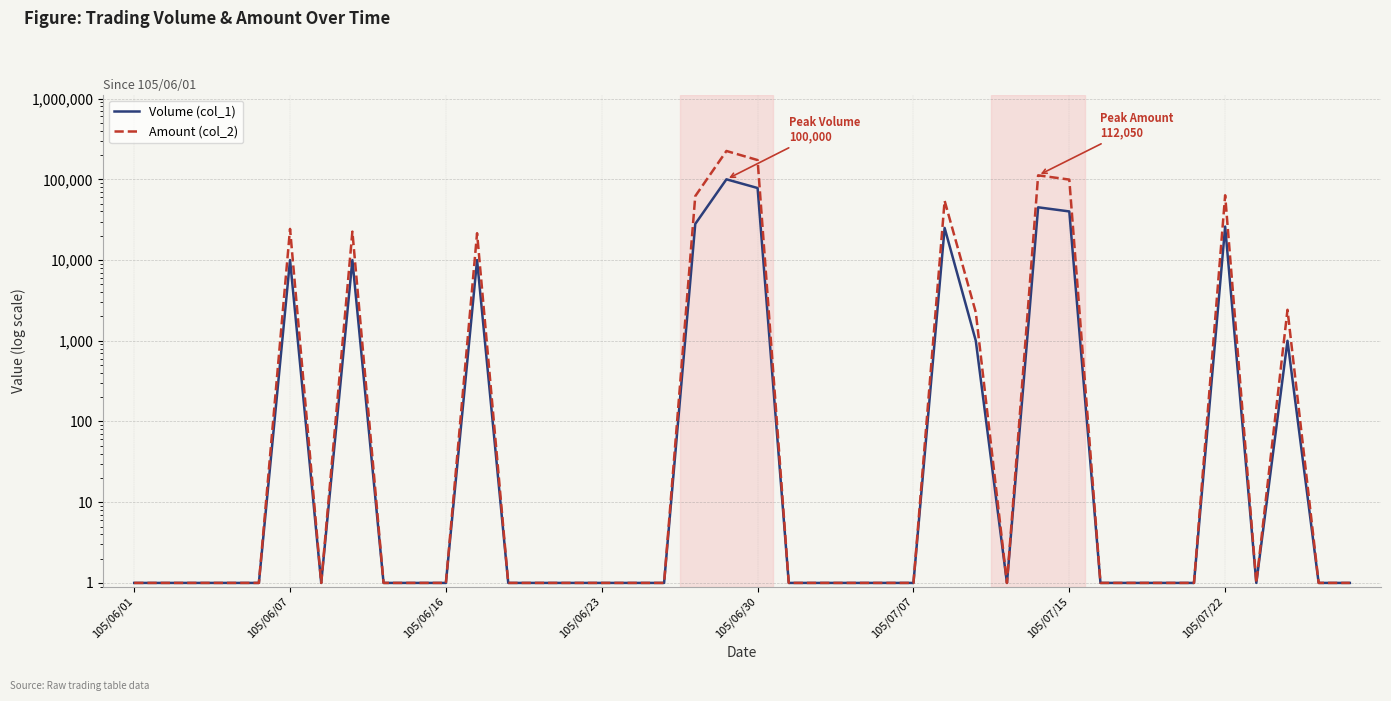

What is the difference between the maximum and minimum values in the Amount (col_2) series?

224399